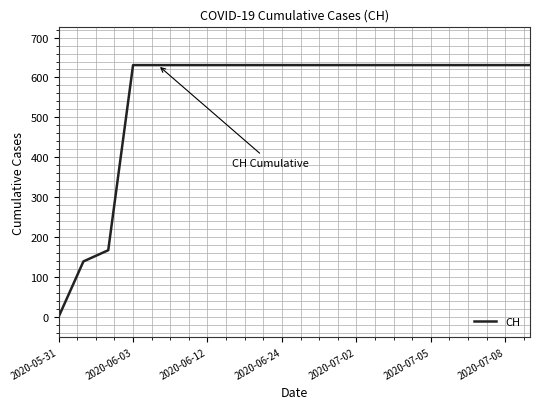

What is the greatest value displayed?

631